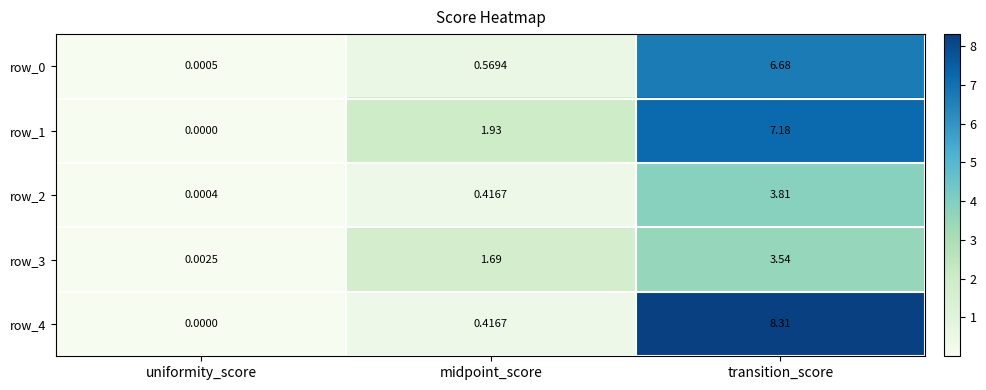

What is the maximum value shown in the chart?

8.3